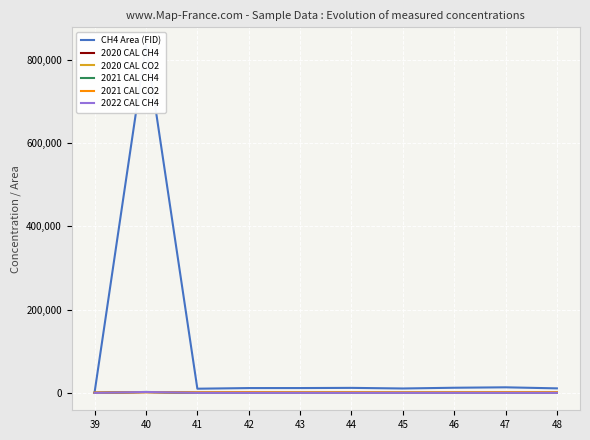

Which category has the highest value across all series?

40